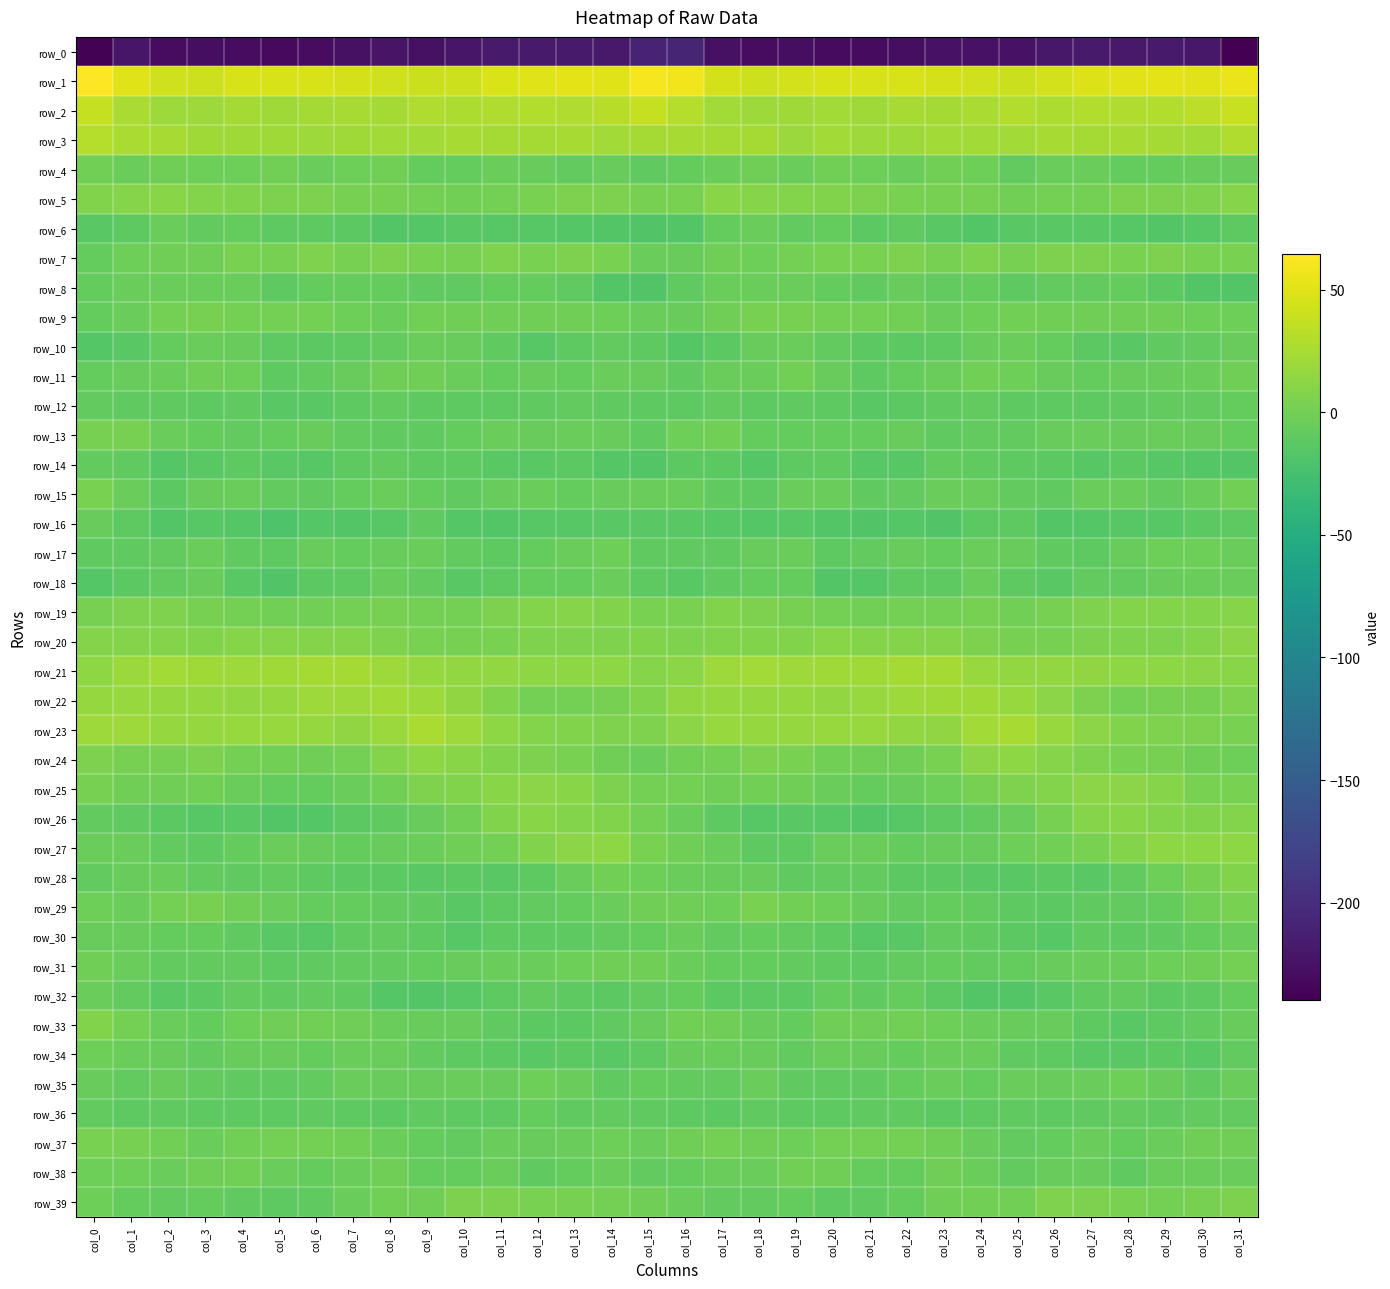

At which label does row_2 first exceed 27?

col_0